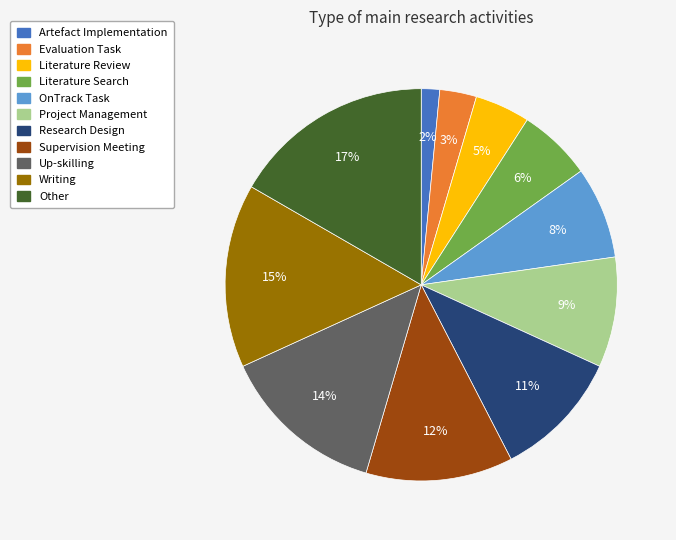

To the nearest percent, what portion does Literature Search represent?

6%